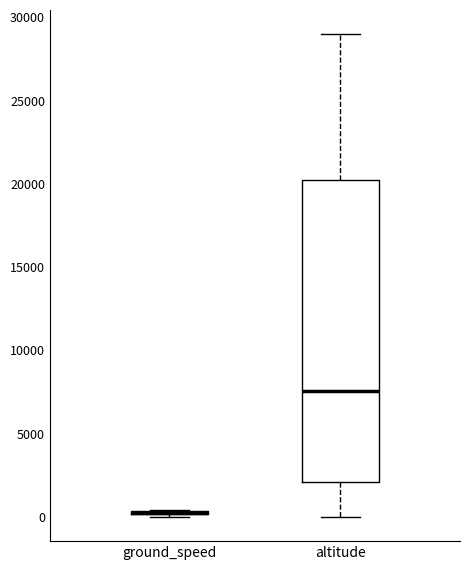

Which box is the tallest, from its lower edge to its upper edge?

altitude